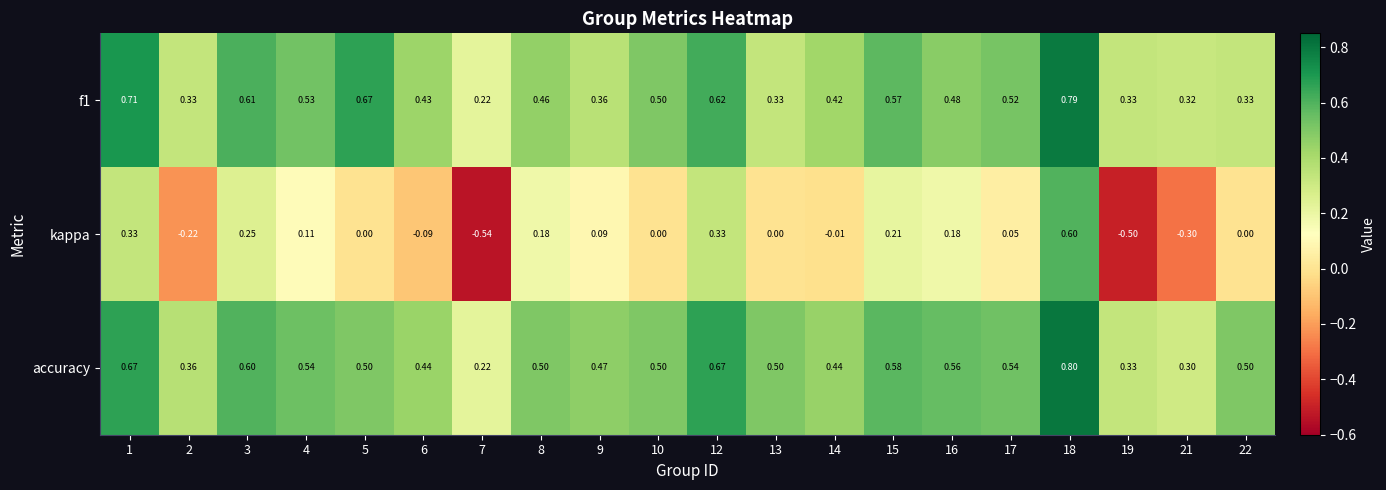

Which series has the largest range (max minus min)?

kappa